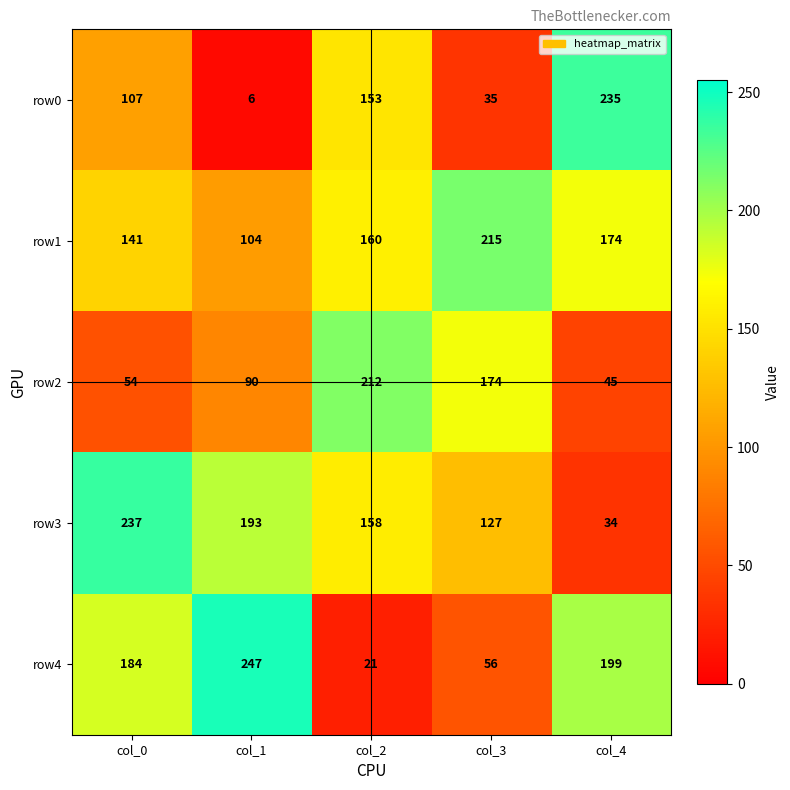

What is the difference between the row0 values at col_2 and col_3?

118